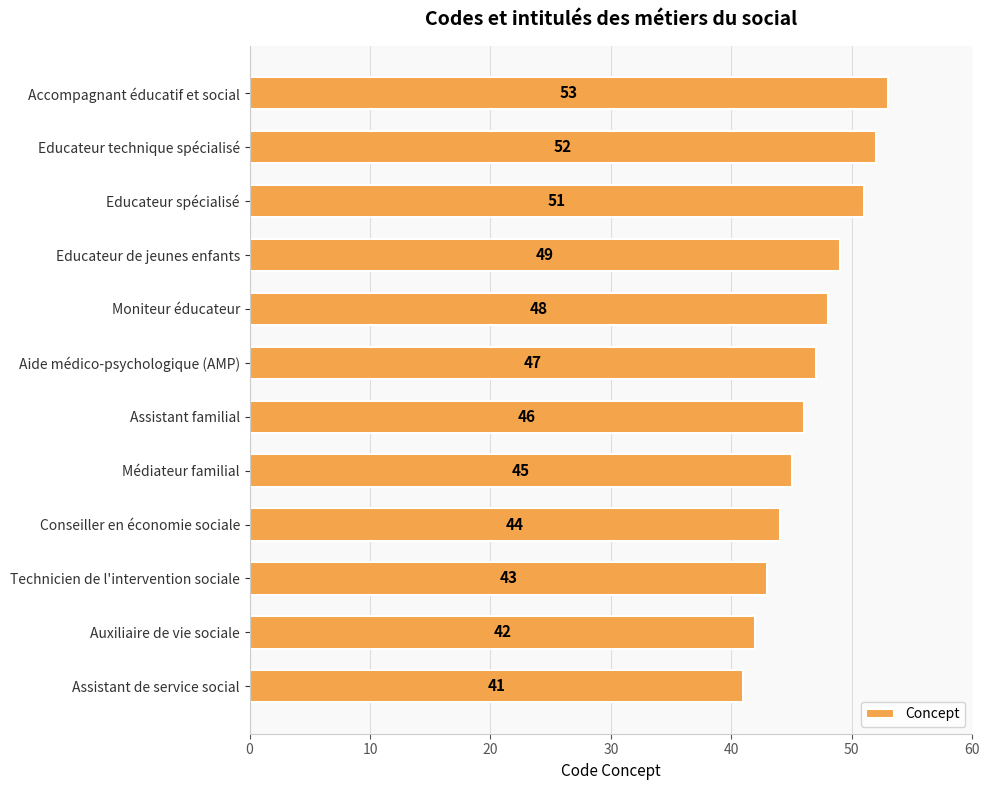

How many data points does each series have?

12